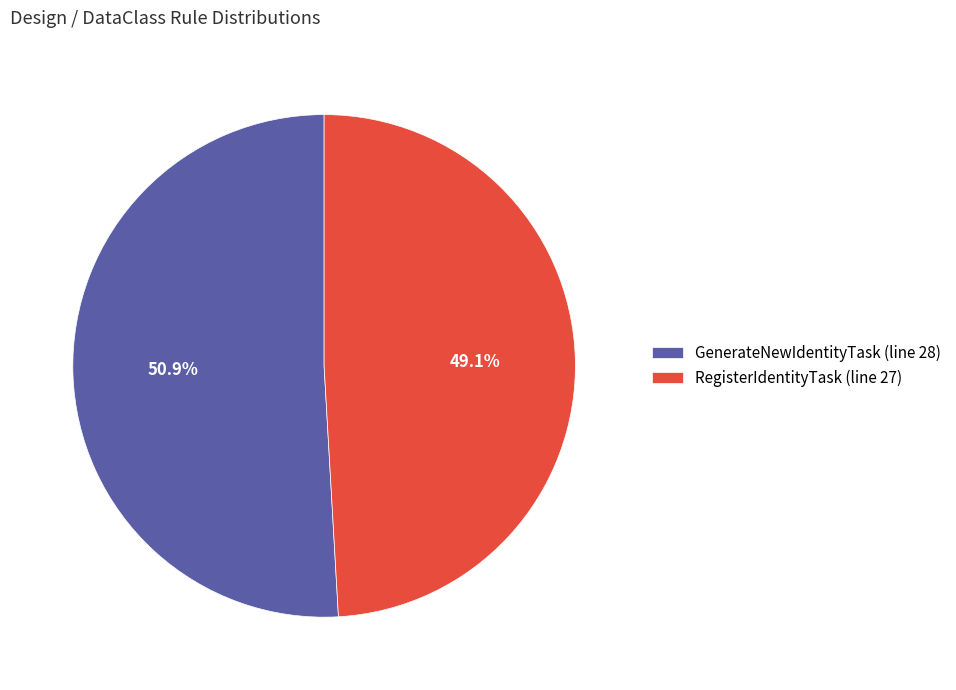

Does any single category account for the majority?

Yes